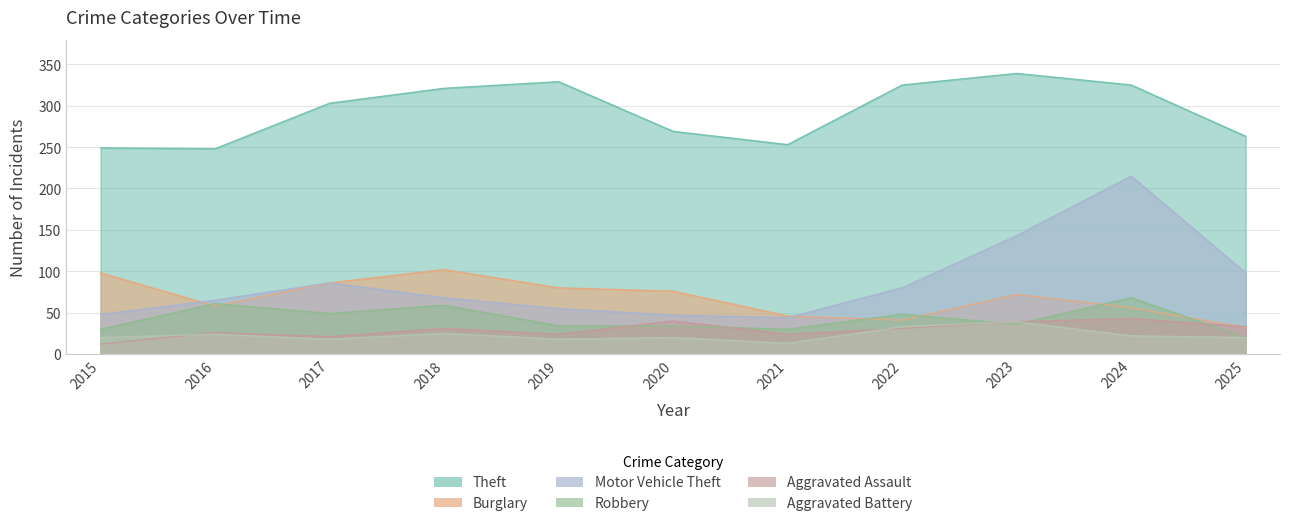

What is the approximate value of Motor Vehicle Theft at 2025, to the nearest 10?

100